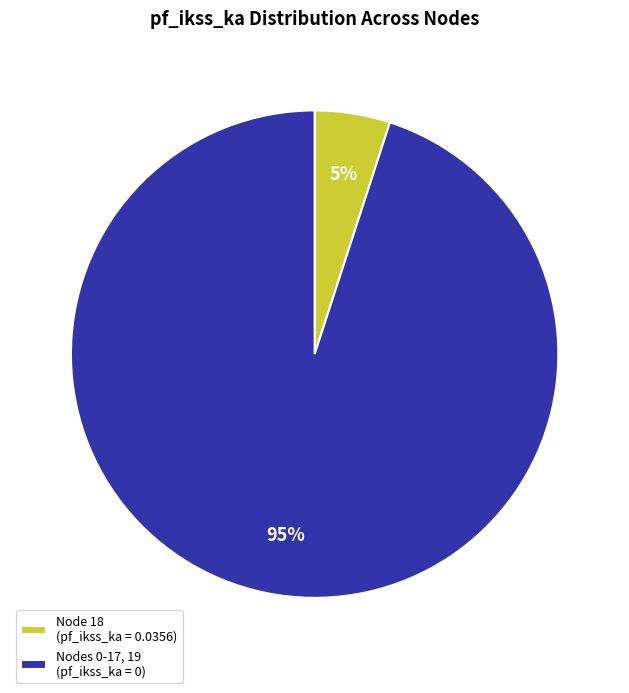

Is there any slice that represents more than half of the pie?

Yes